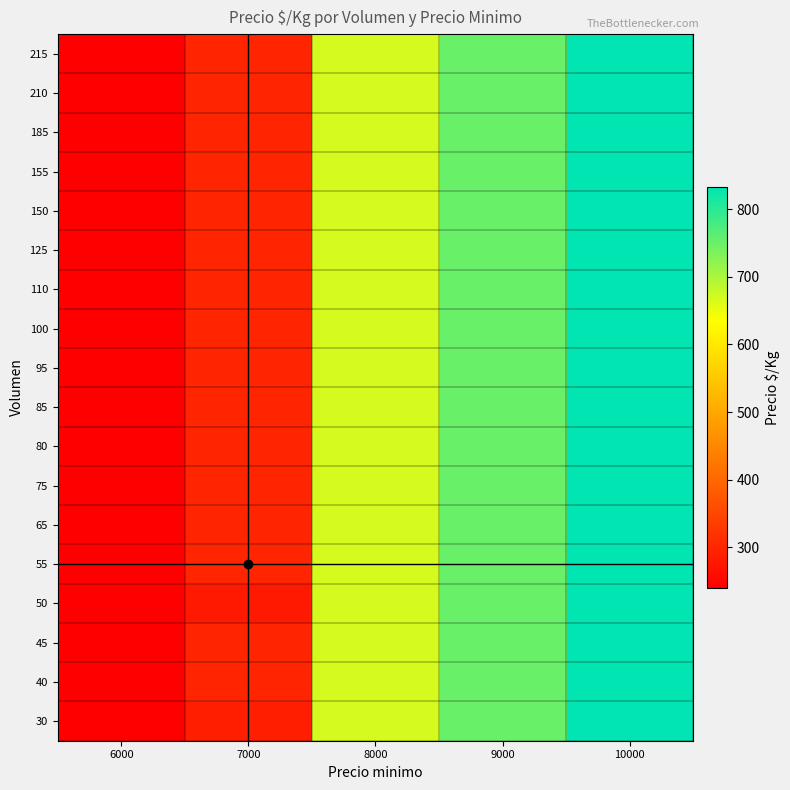

At how many categories does at least one series exceed 681?

2